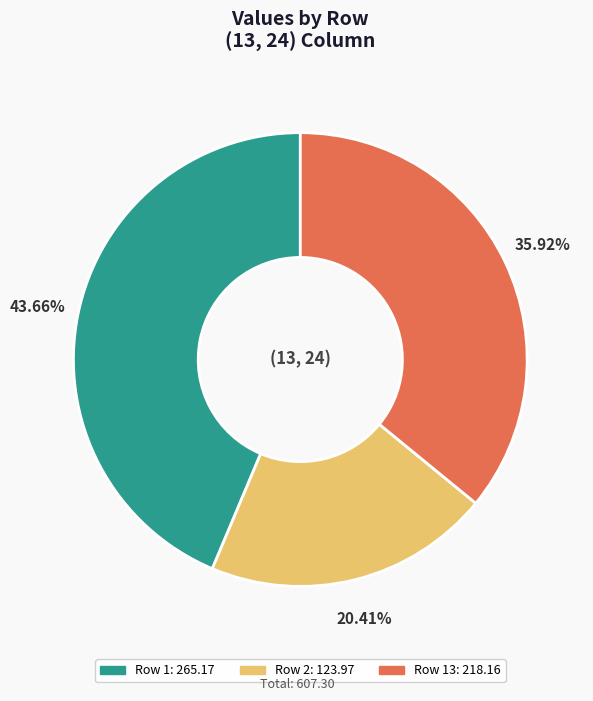

Is there a majority slice in this chart?

No